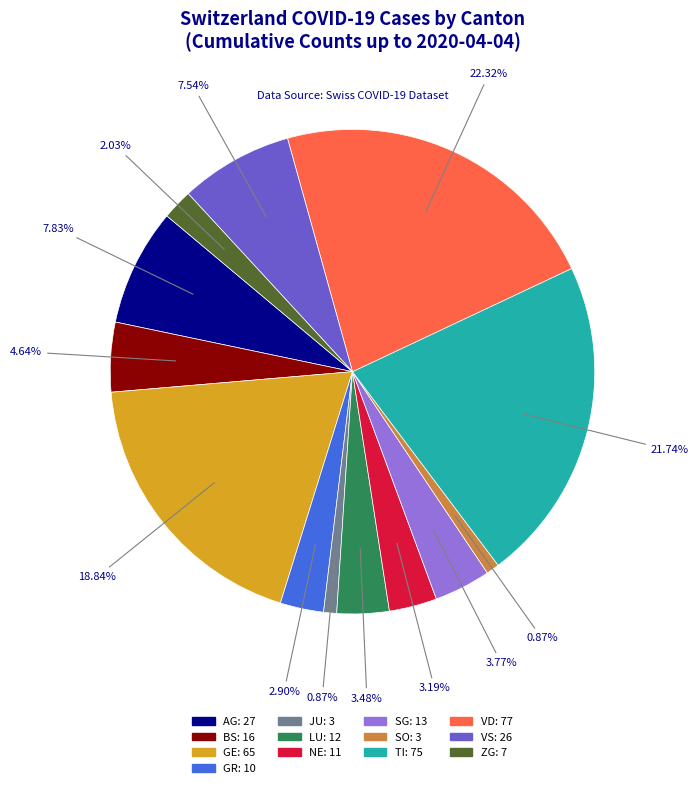

Does any single category account for the majority?

No